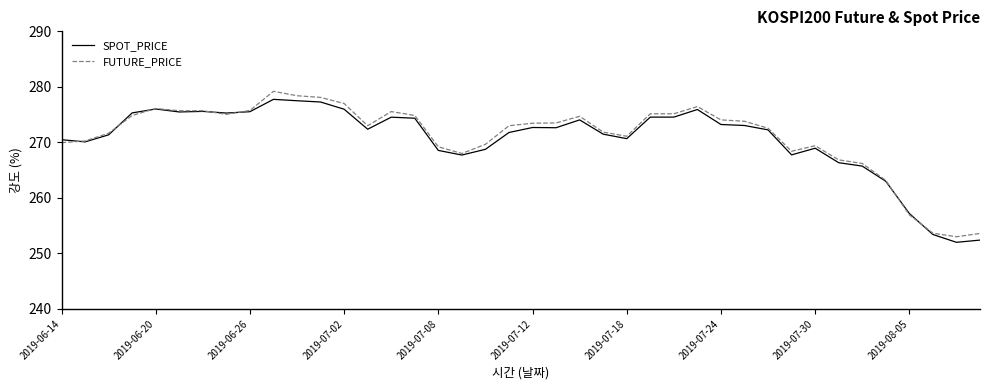

What is the highest value of the SPOT_PRICE series?

277.8